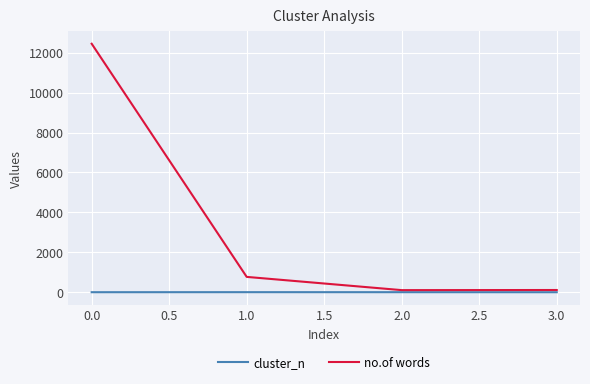

Which series has the widest spread of values?

no.of words